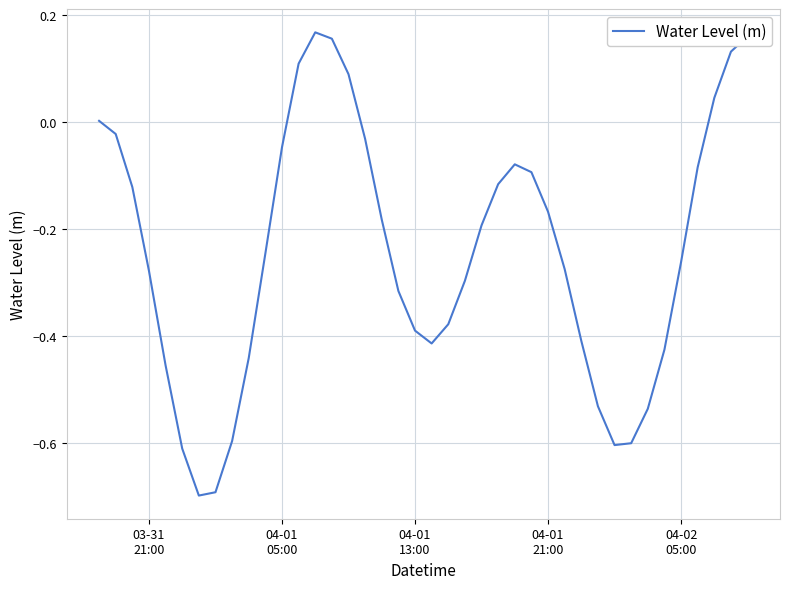

What is the difference between the maximum and minimum values?

0.9